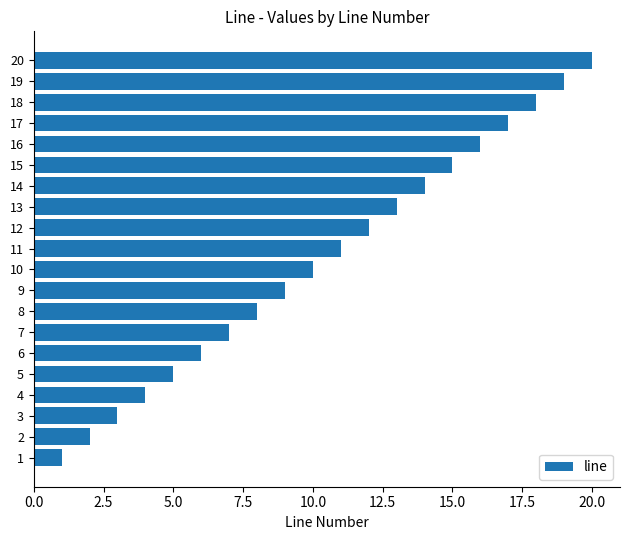

What is the difference between the maximum and minimum values?

19